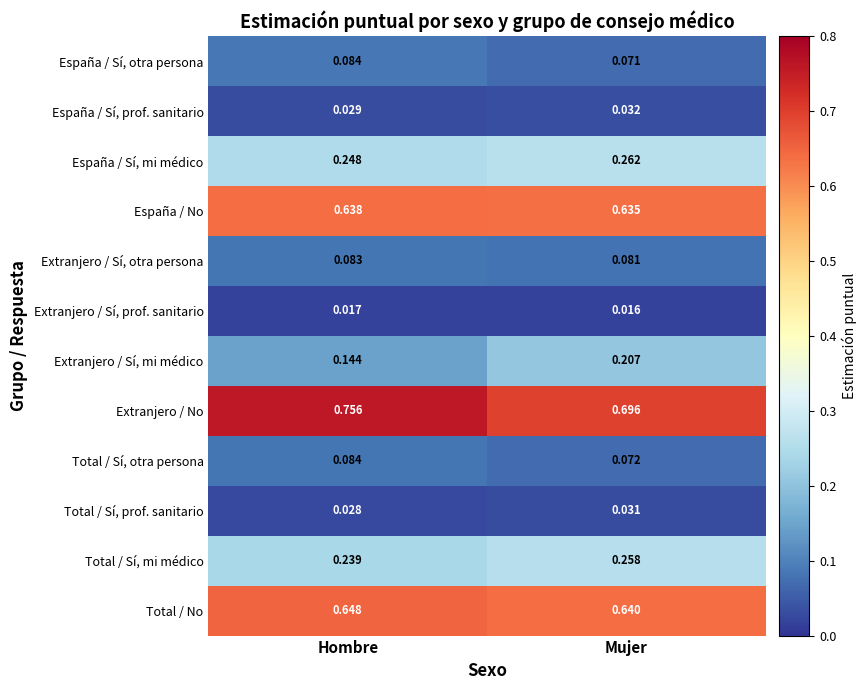

At which category is the sum across all series the highest?

Mujer